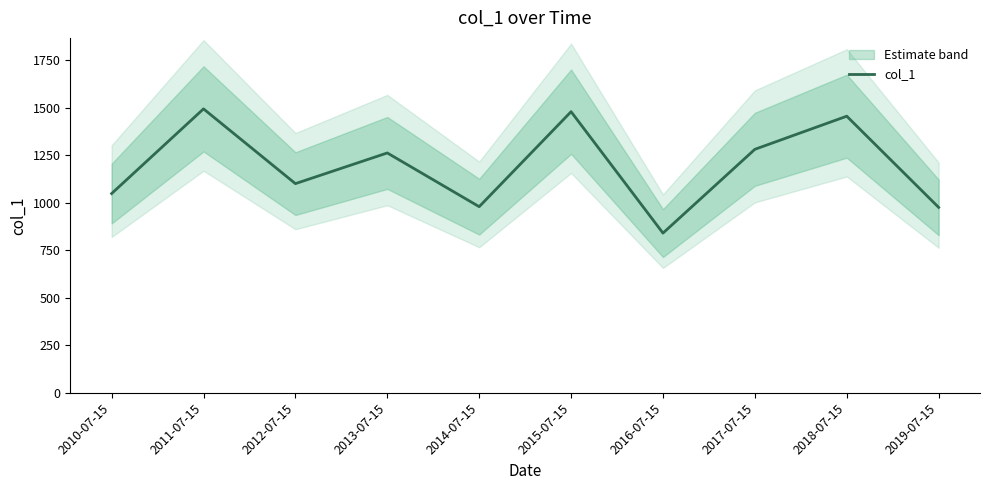

What is the label of the 5th point from the left?

2014-07-15